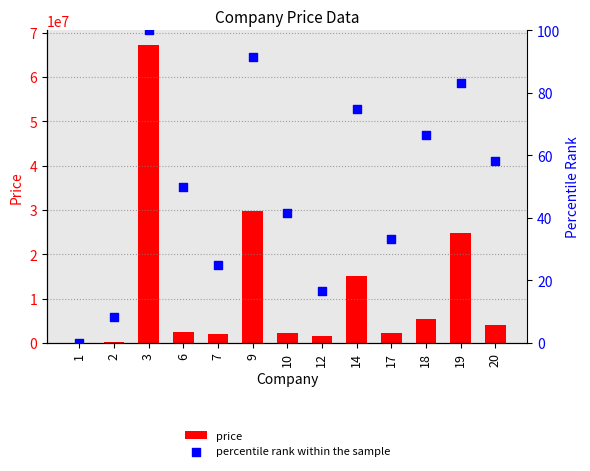

Which series has the largest total across all categories?

price